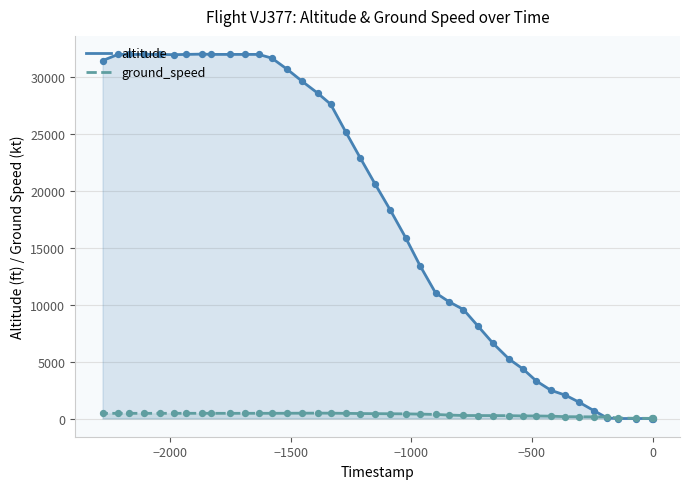

Which series has the widest spread of Y values?

altitude